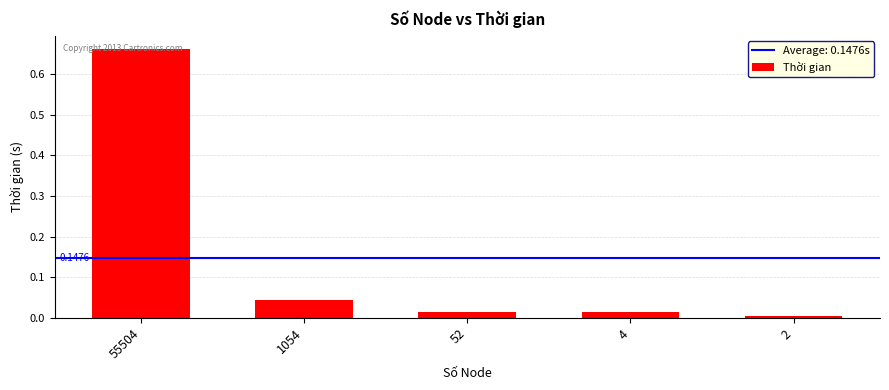

What is the difference between the maximum and second lowest values?

0.6